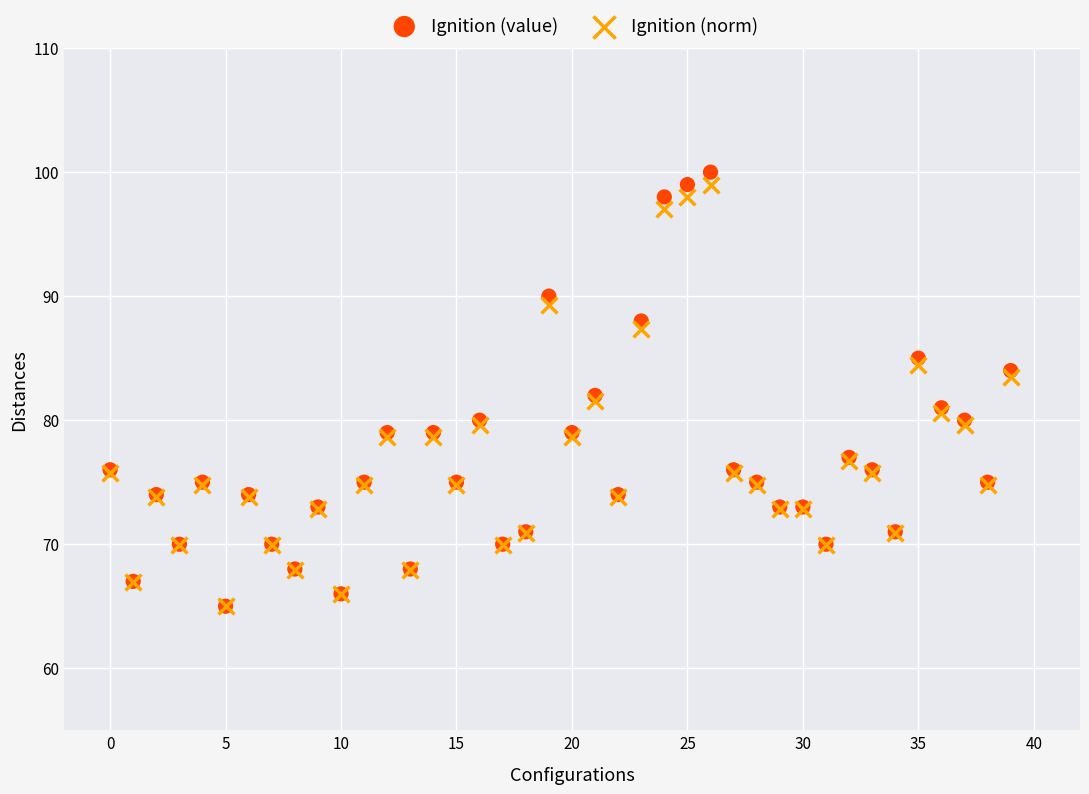

Which series has the largest Y range (max minus min)?

Ignition (value)